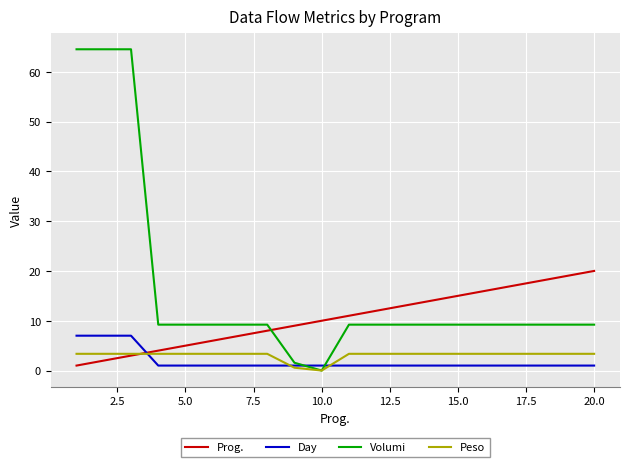

Which series has the largest total across all categories?

Volumi